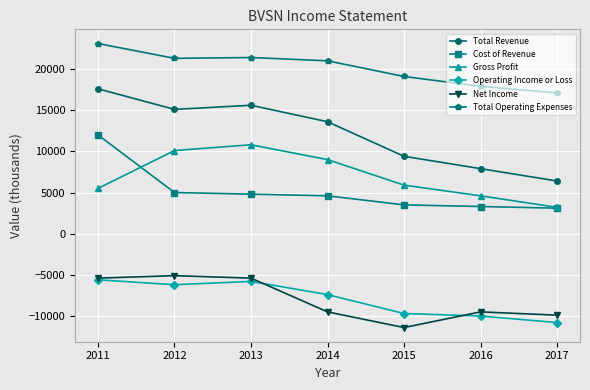

What is the value of the Net Income point at the 6th from the left?

-9500